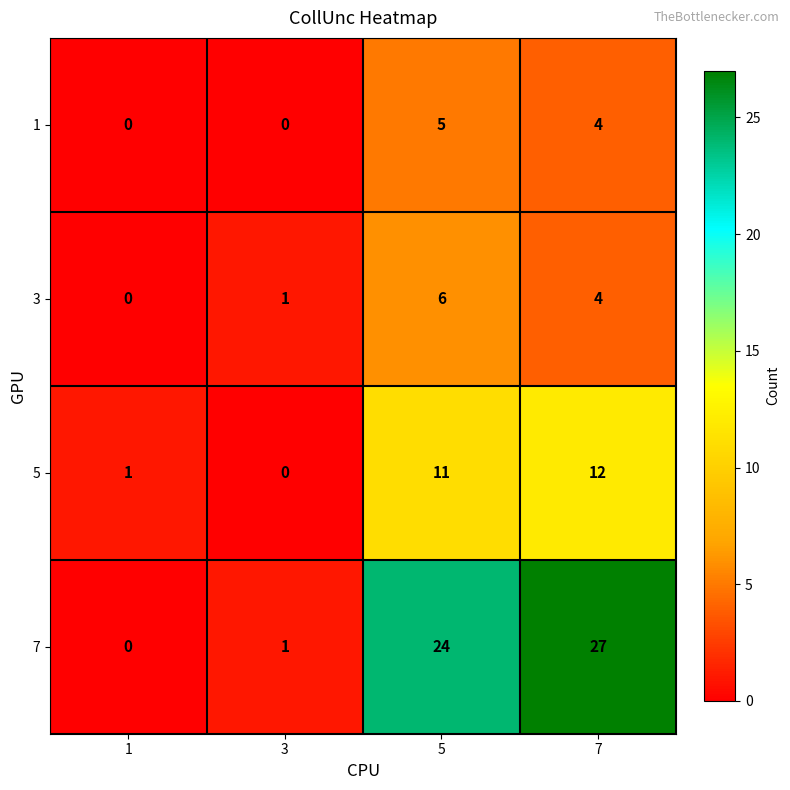

Count the number of data series in this chart.

4